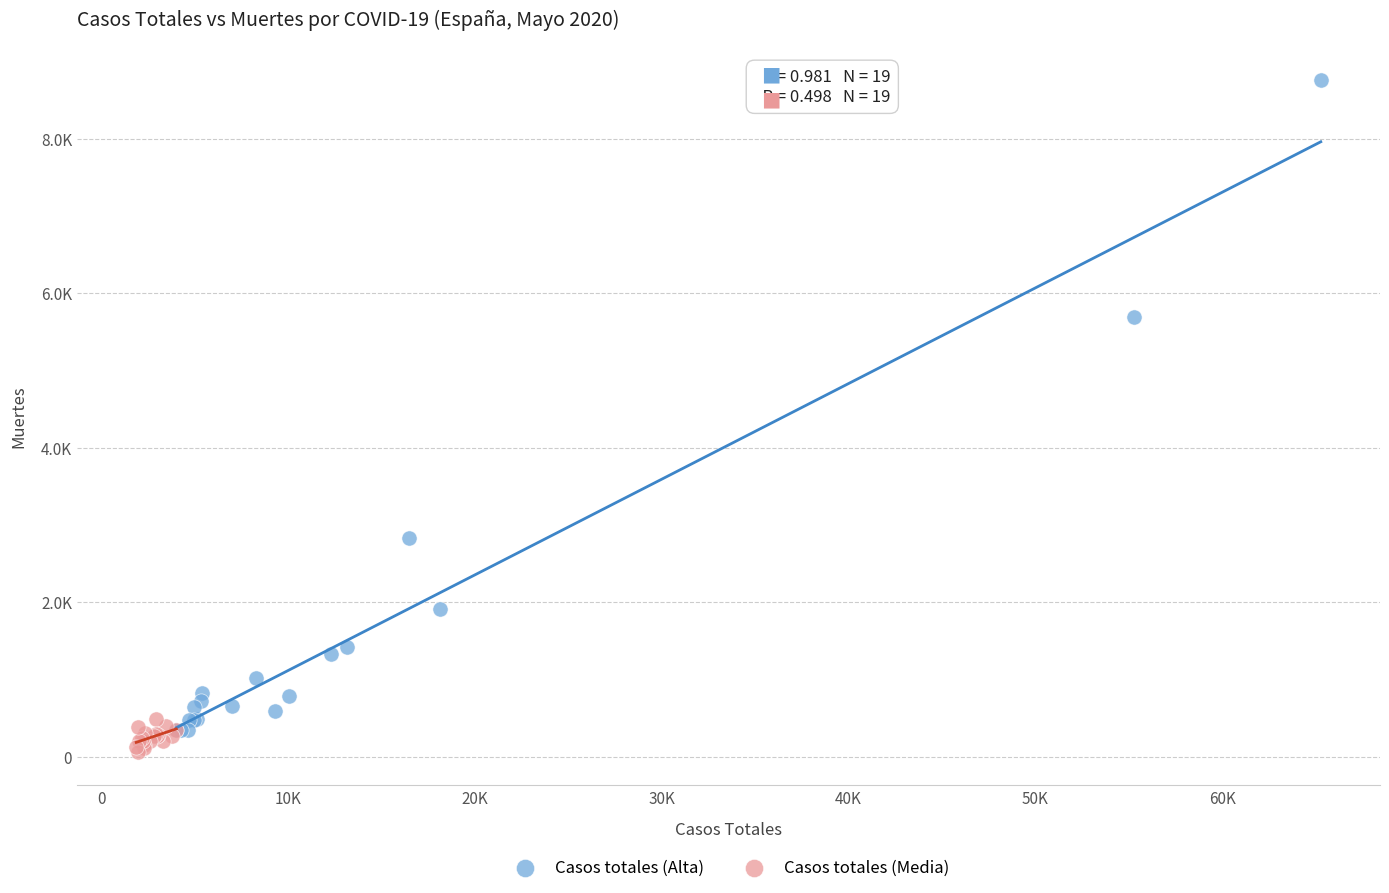

What are all the series names shown in the legend?

Casos totales (Alta), Casos totales (Media)